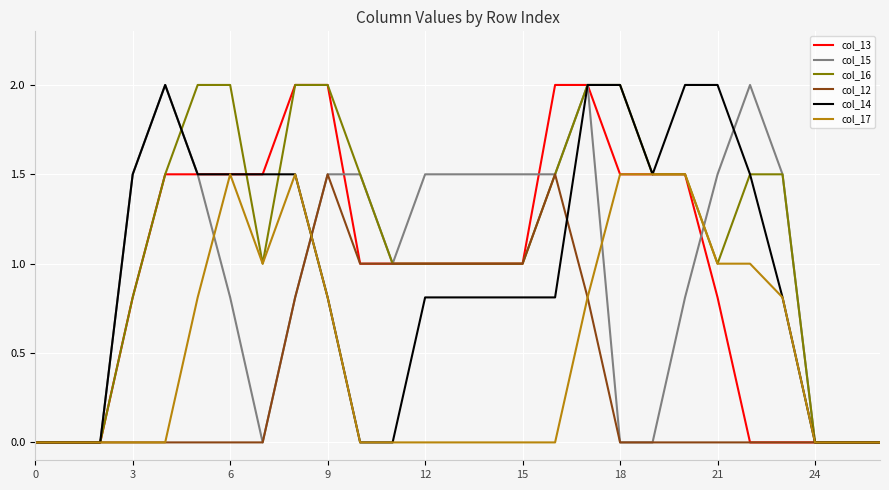

What is the average value of the col_15 series?

1.0